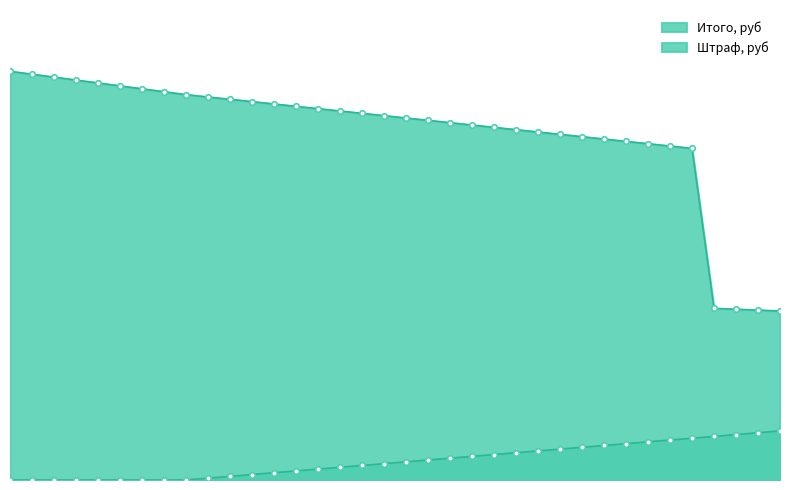

True or false: Штраф, руб and Итого, руб intersect in this chart.

False